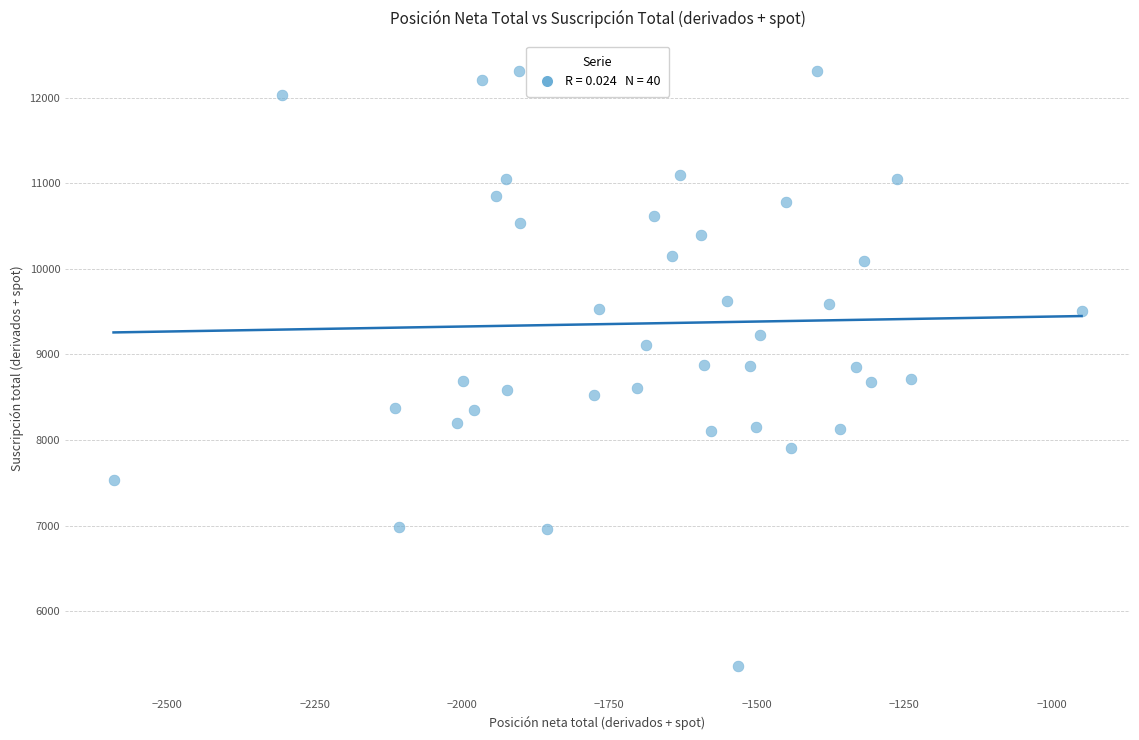

What is the range of X values (max minus min)?

1642